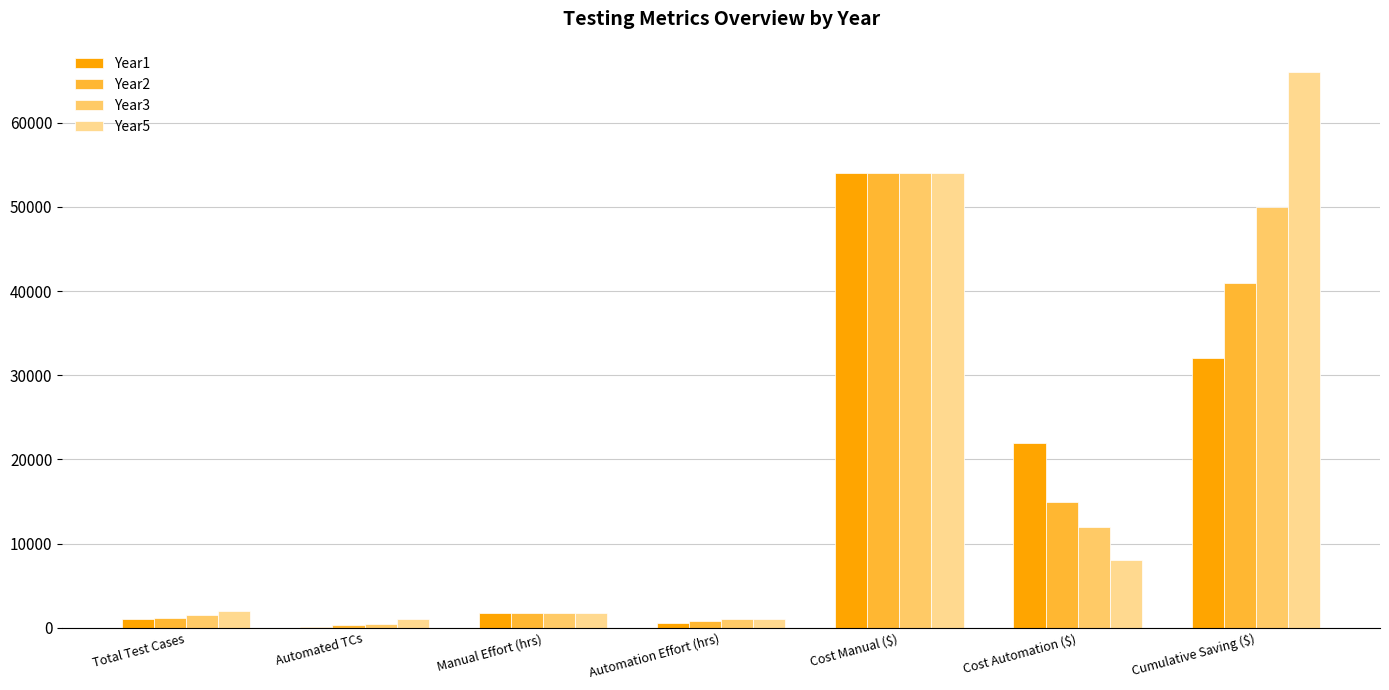

What value does the Year1 series have at Cumulative Saving ($)?

32000